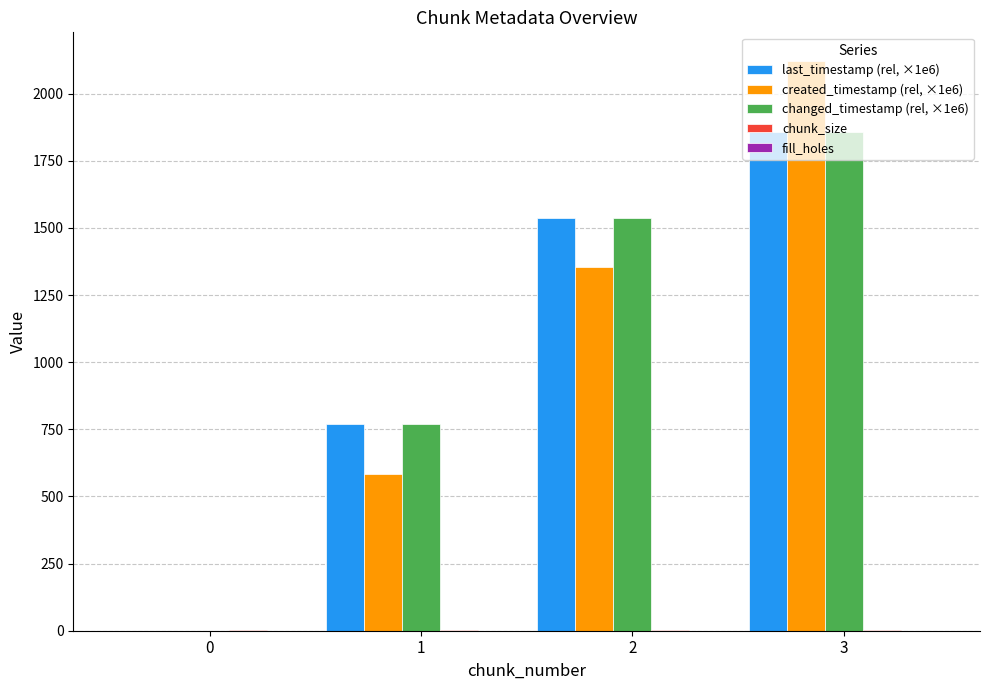

How many groups of bars are there?

4